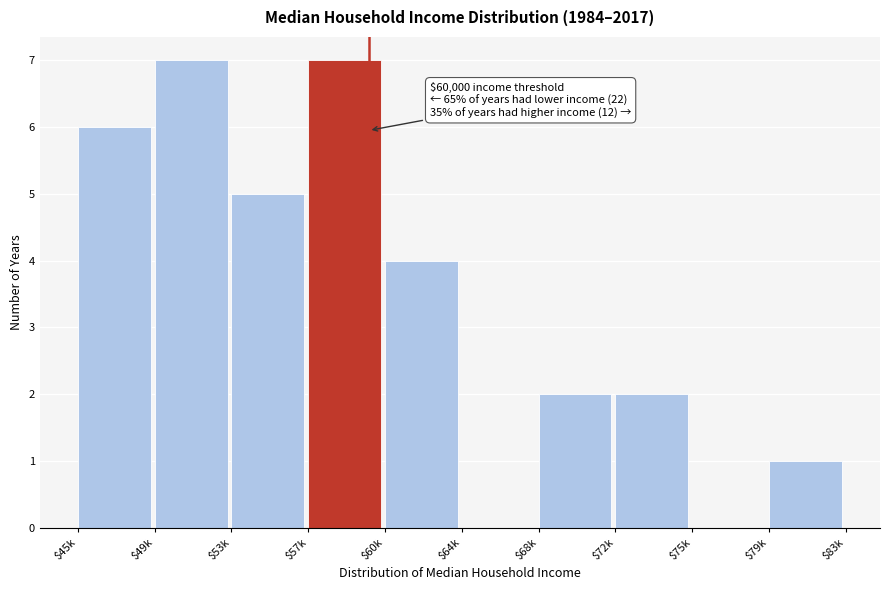

What is the maximum value shown in the chart?

7